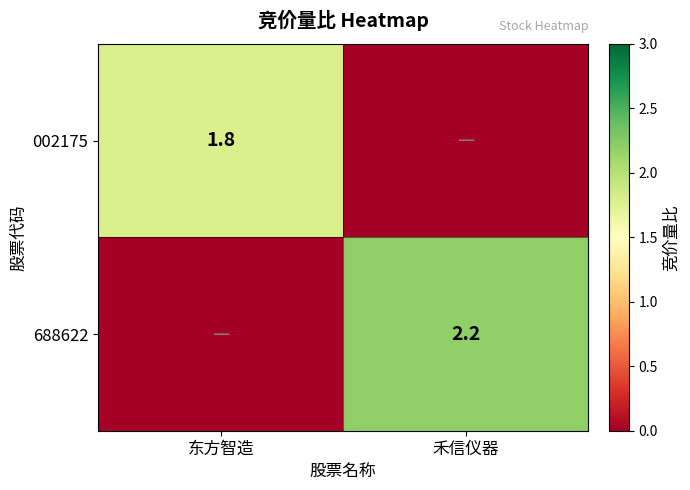

Is it true that 002175 equals 0.6 at 东方智造?

False